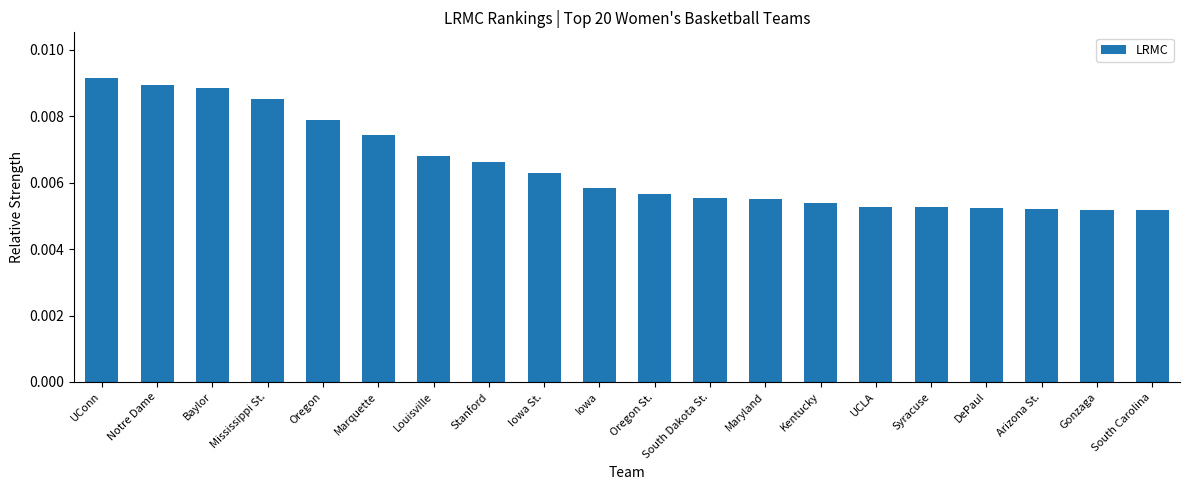

How many data points does each series have?

20